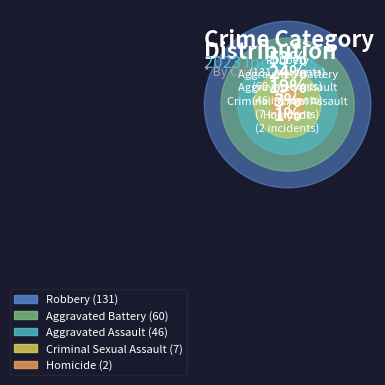

True or false: Robbery accounts for 59% of the total.

False